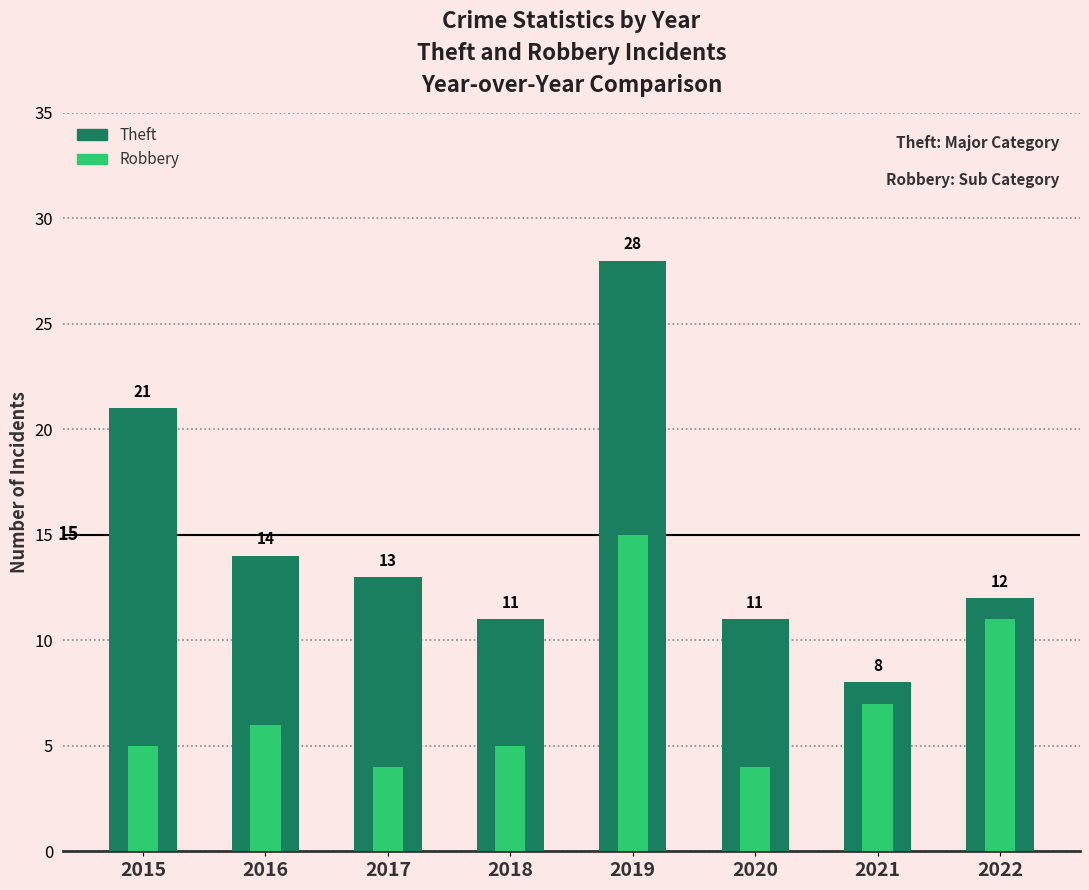

Which series has the largest range (max minus min)?

Theft